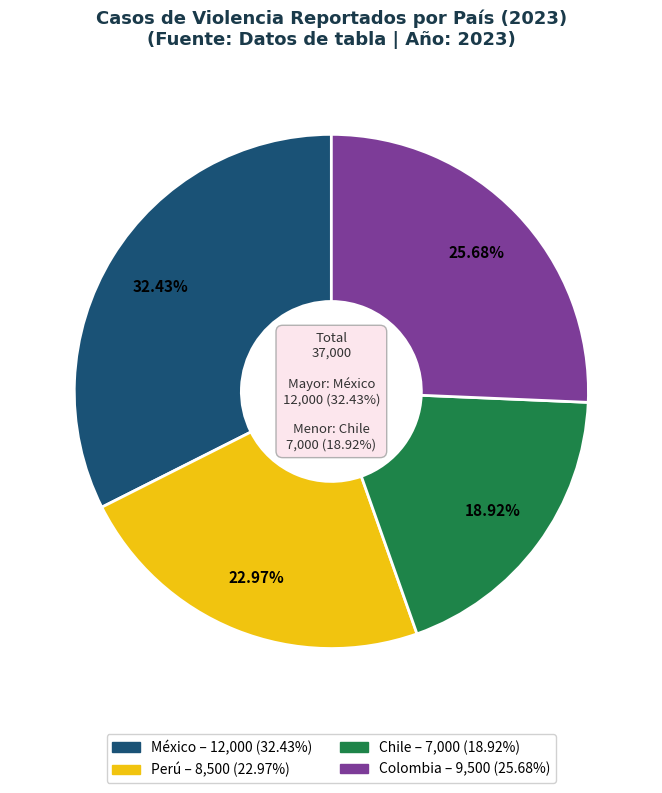

Combined, what portion of the pie is Perú and Colombia?

48.6%